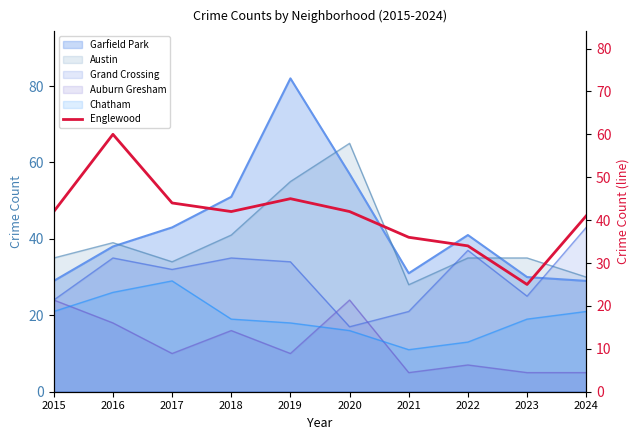

The chart shows a value of 42 at 2020. True or false?

True